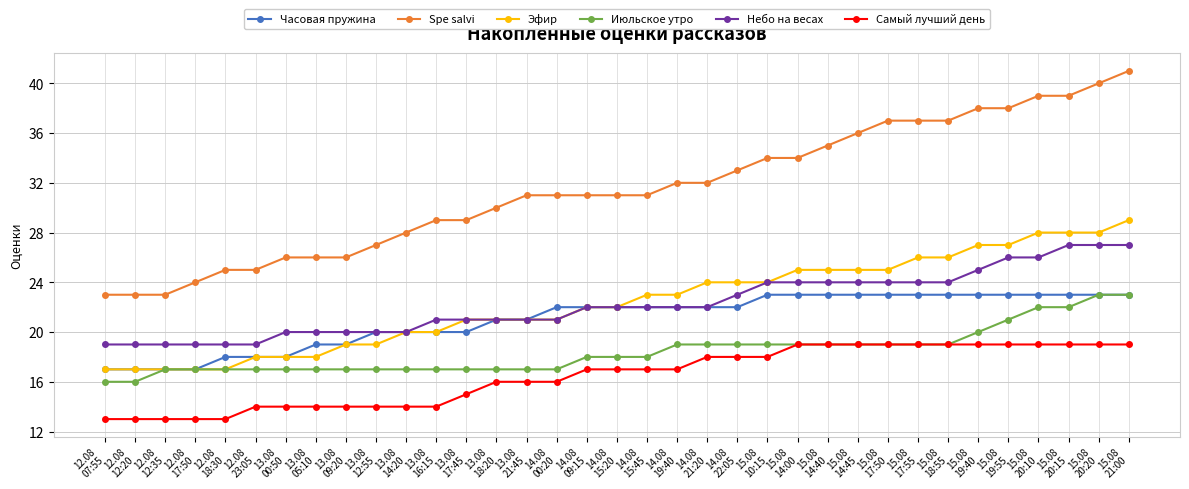

What position from the right is 15.08
17:50?

9